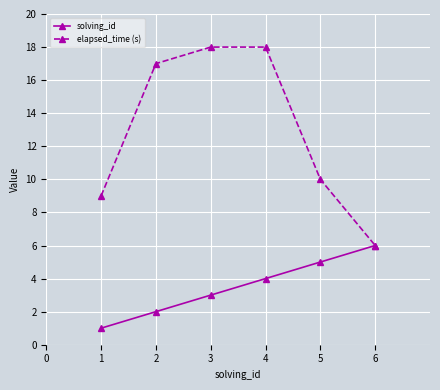

Reading left to right, what are all the values shown in this chart?

solving_id: 1	2	3	4	5	6
elapsed_time (s): 9	17	18	18	10	6